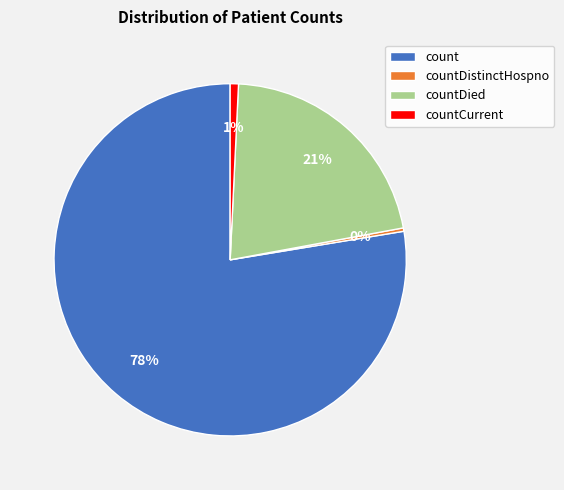

Which slice is the largest?

count